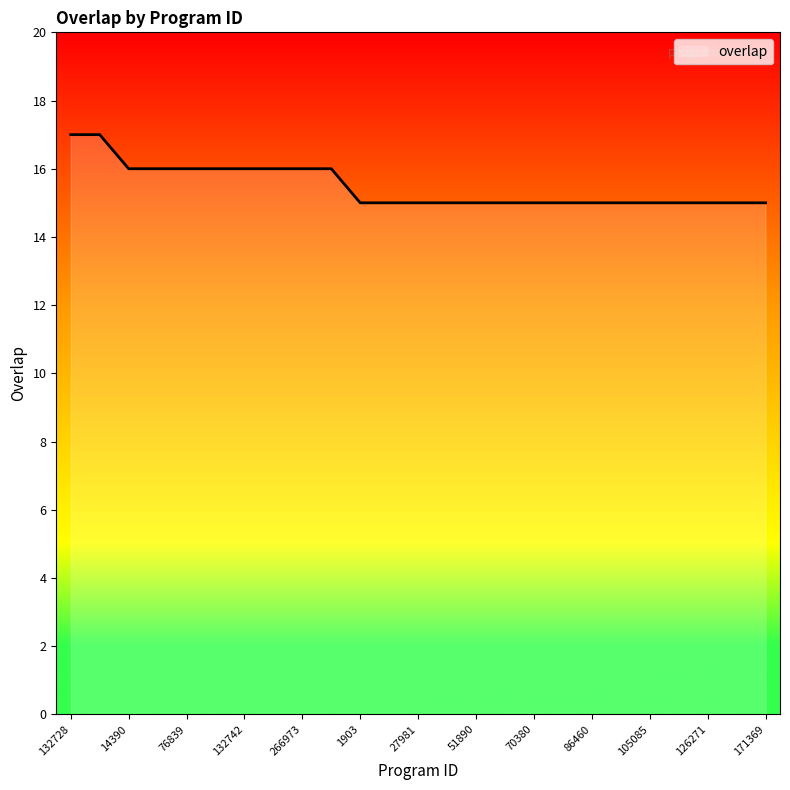

What is the greatest value displayed?

17